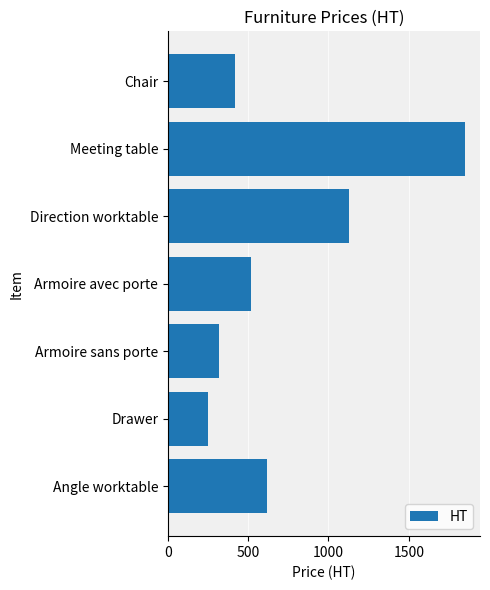

Rank the categories by value from lowest to highest.

Drawer, Armoire sans porte, Chair, Armoire avec porte, Angle worktable, Direction worktable, Meeting table